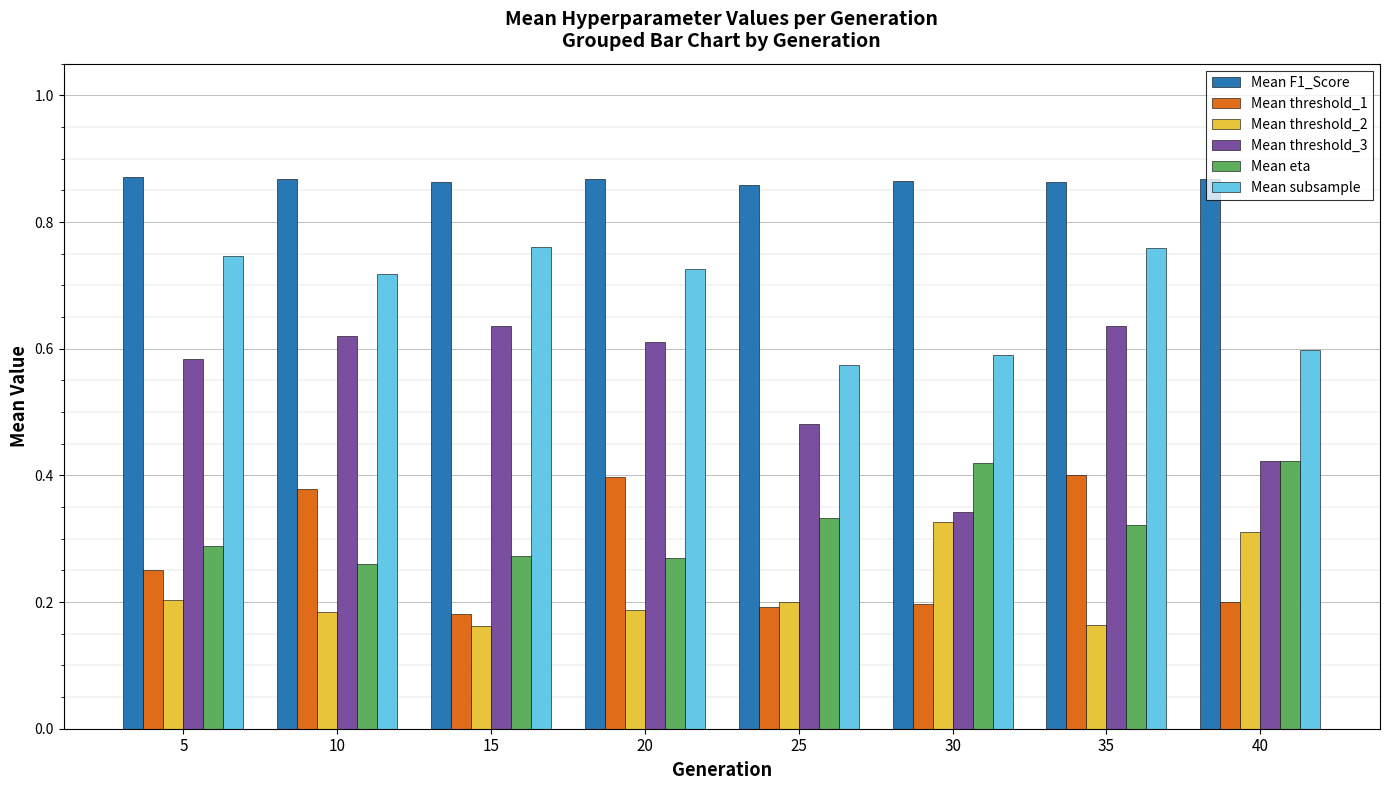

At which label does Mean threshold_3 reach its minimum?

30